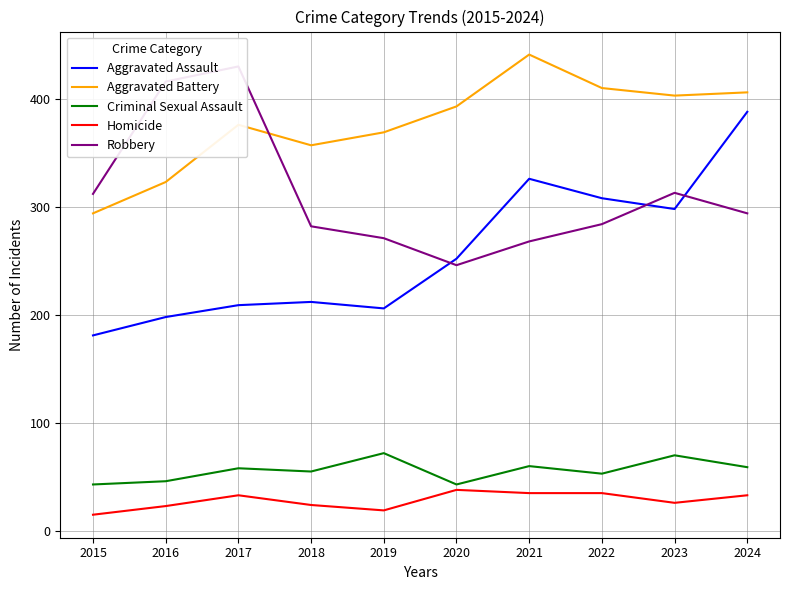

Which category has the lowest value in the Homicide series?

2015